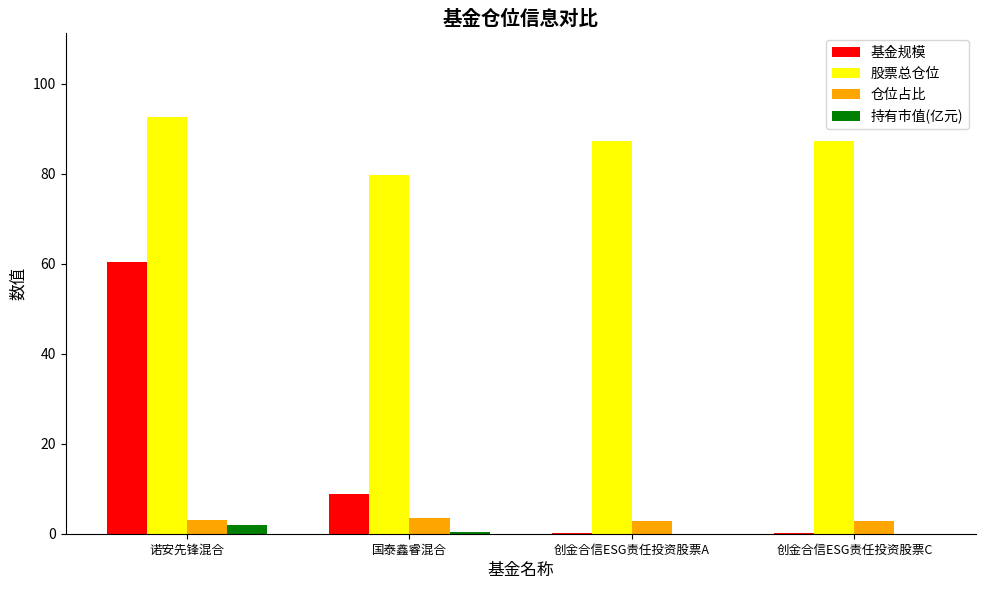

What is the approximate value of 股票总仓位 at 创金合信ESG责任投资股票A?

87.4